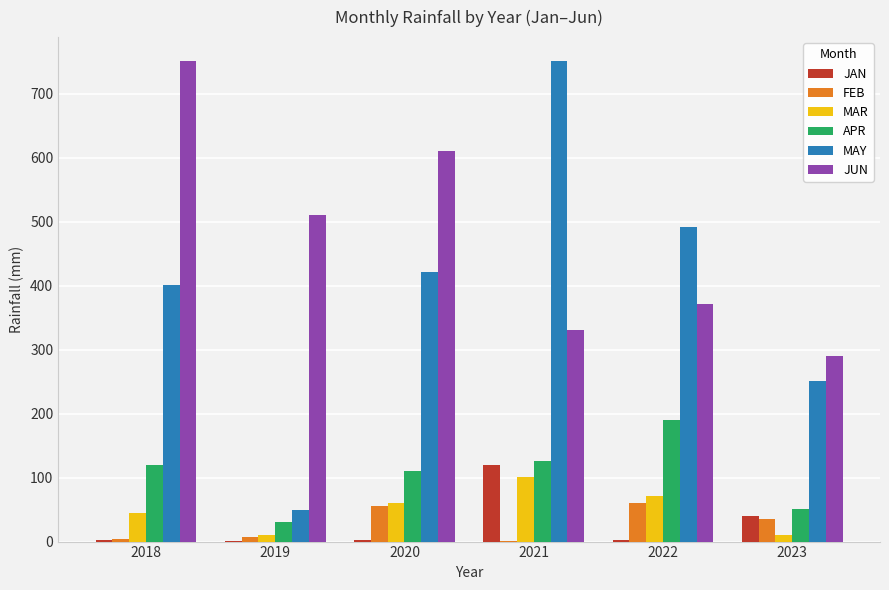

True or false: MAR has a value of 10.8 at 2023.

True